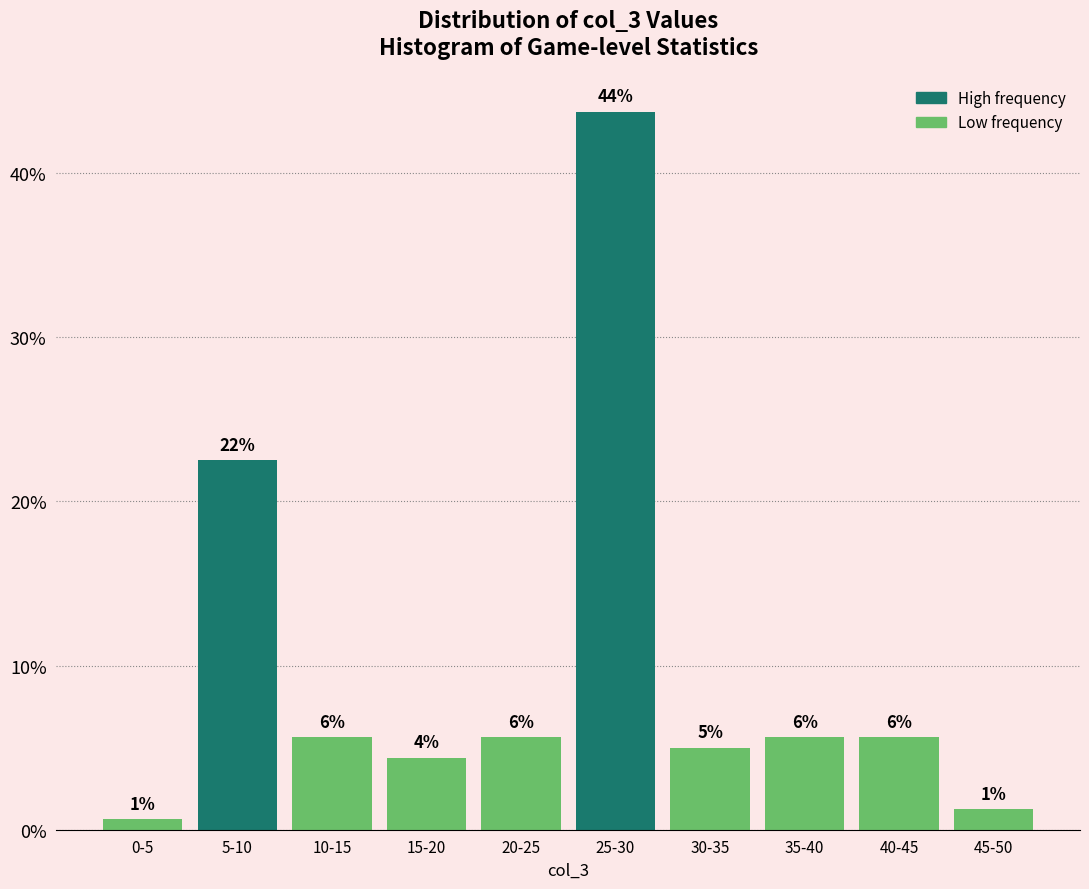

How many bars are there in total?

10